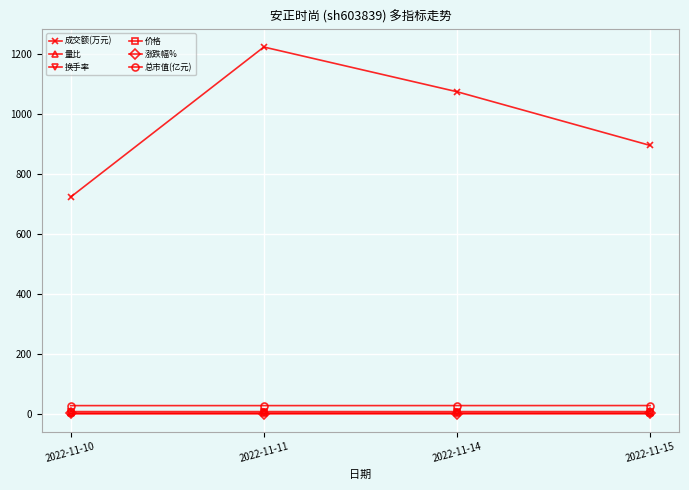

Which series has the largest total across all categories?

成交额(万元)